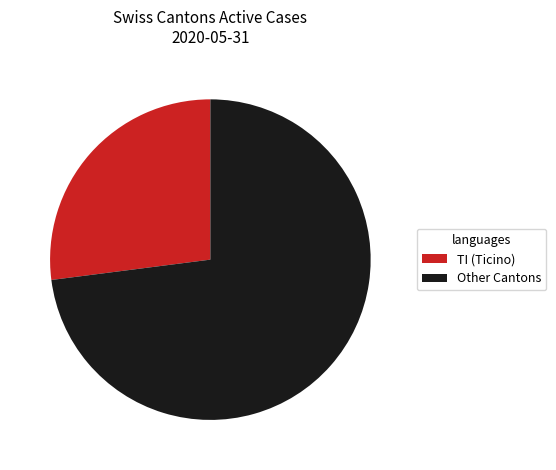

Which has a higher value, Other Cantons or TI (Ticino)?

Other Cantons